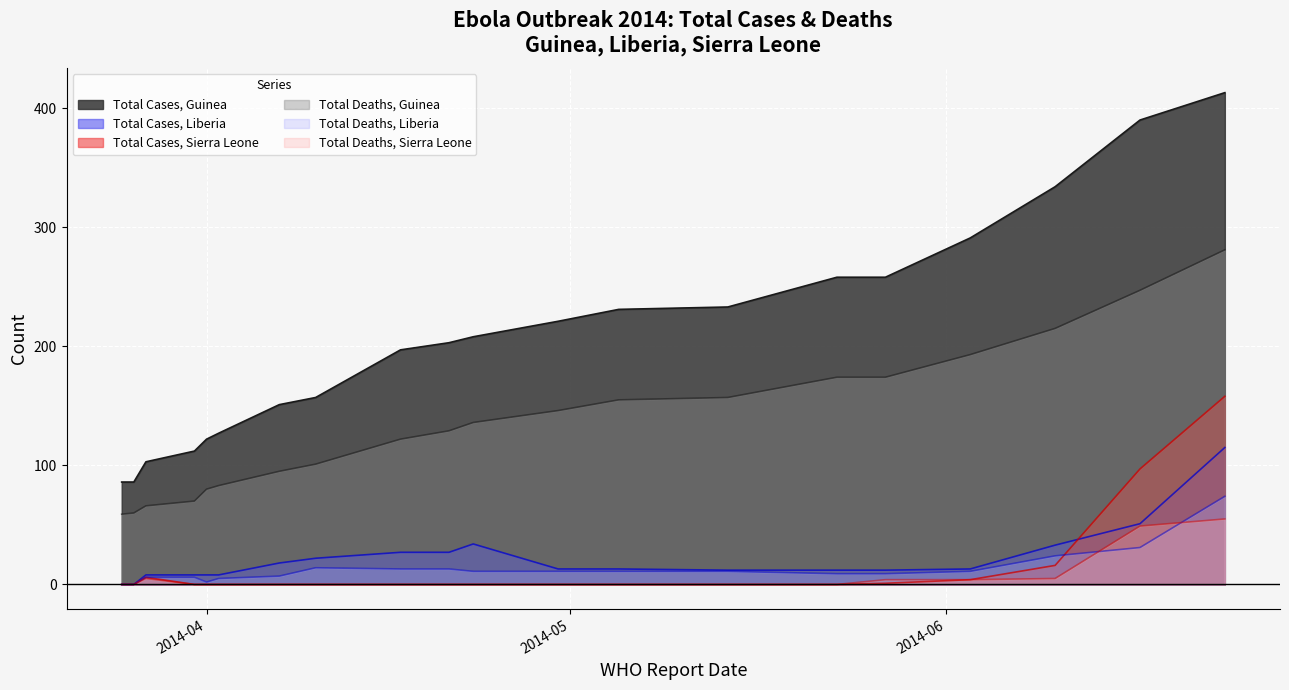

How many positive values does the Total Deaths, Liberia series have?

18